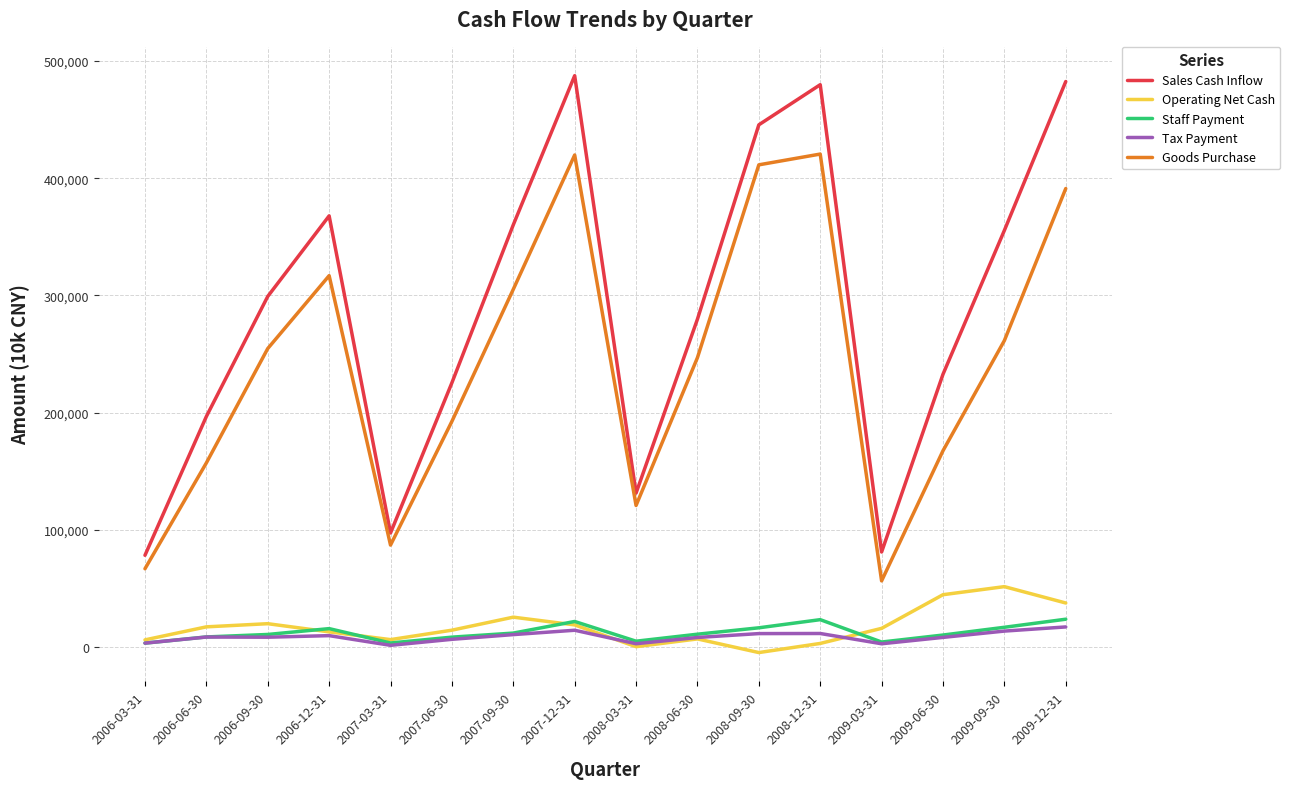

At which category does Goods Purchase reach its first local peak?

2006-12-31